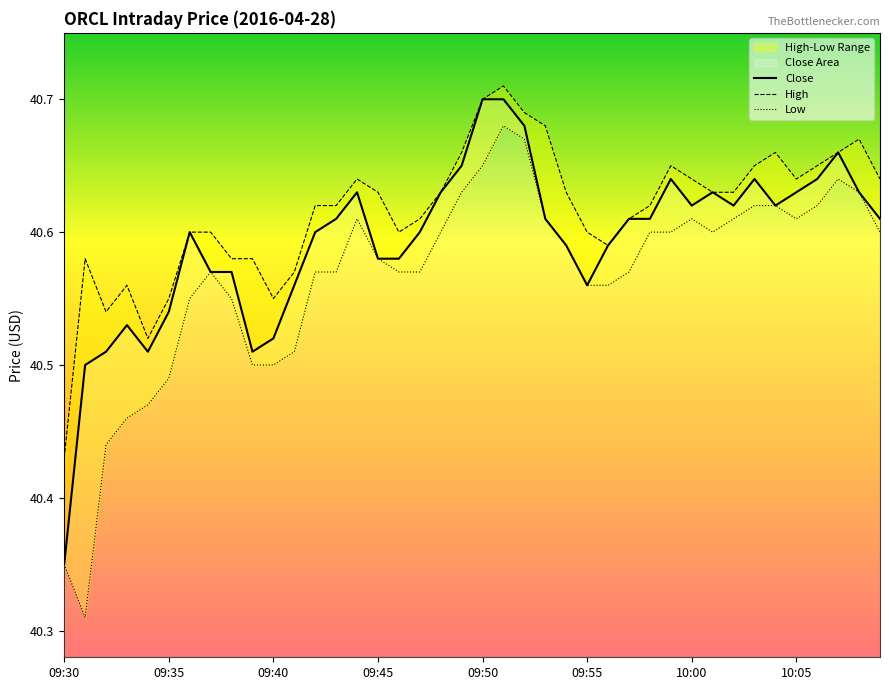

What is the sum of the Close values at 09:45 and 09:40?

81.1